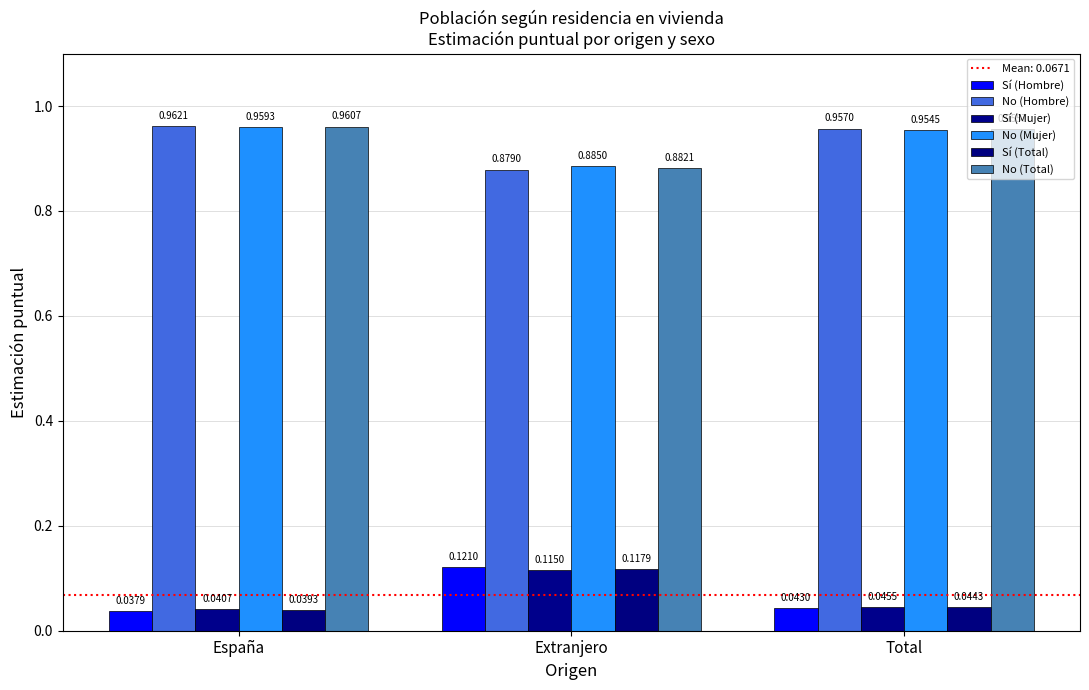

At Total, list the series in order from smallest to largest.

Sí (Hombre), Sí (Total), Sí (Mujer), No (Mujer), No (Total), No (Hombre)